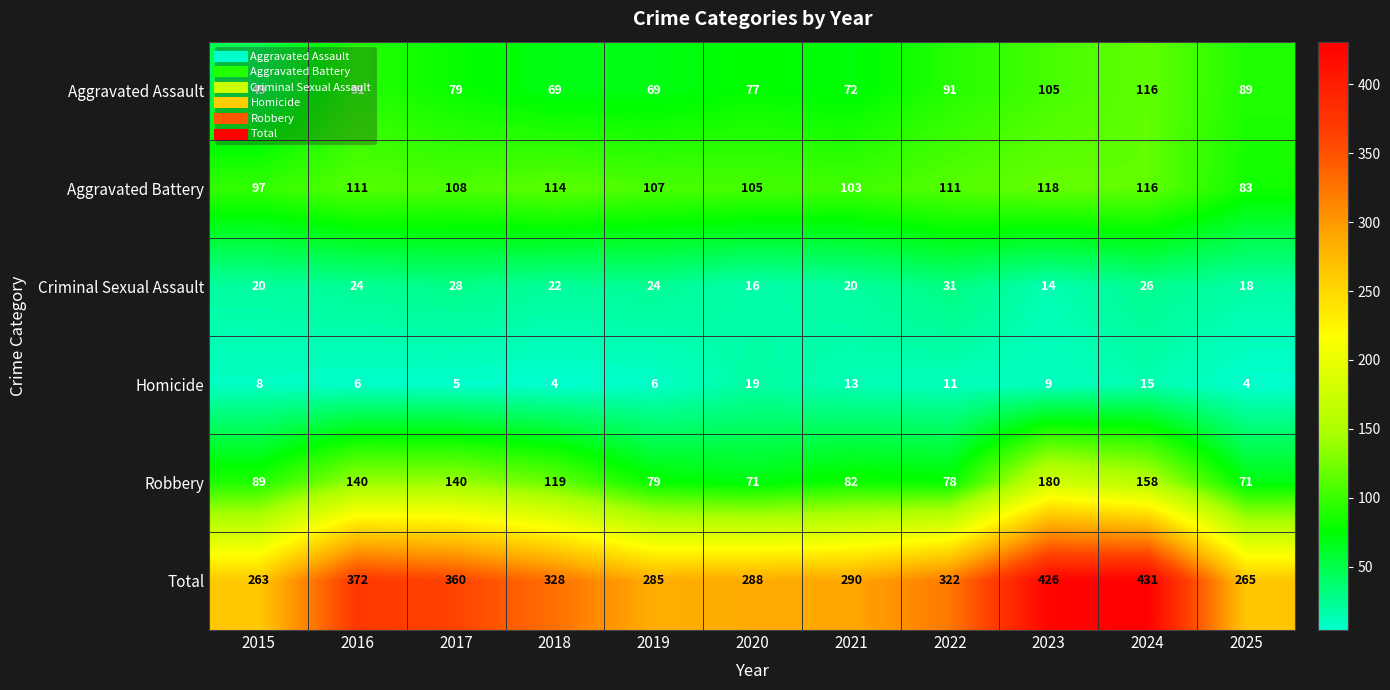

What is the difference between the maximum and second lowest values in the Aggravated Battery series?

21